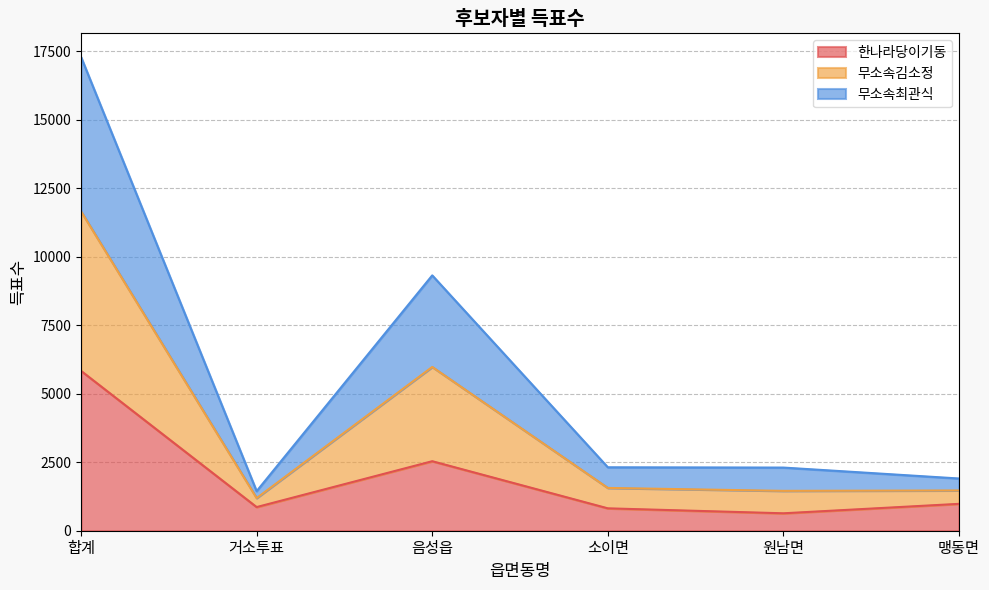

True or false: 무소속최관식 has more than 2 points higher than both neighbors.

False